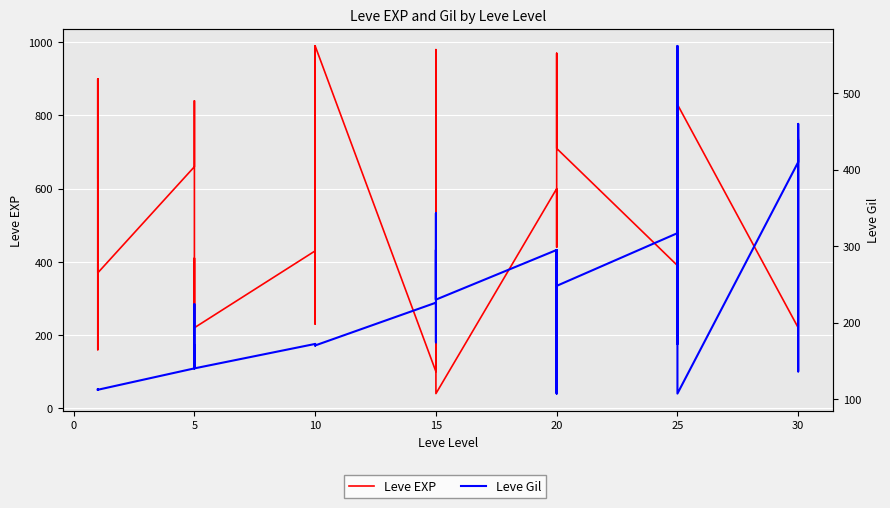

In Leve Gil, how many points are higher than both neighbors (excluding endpoints)?

12